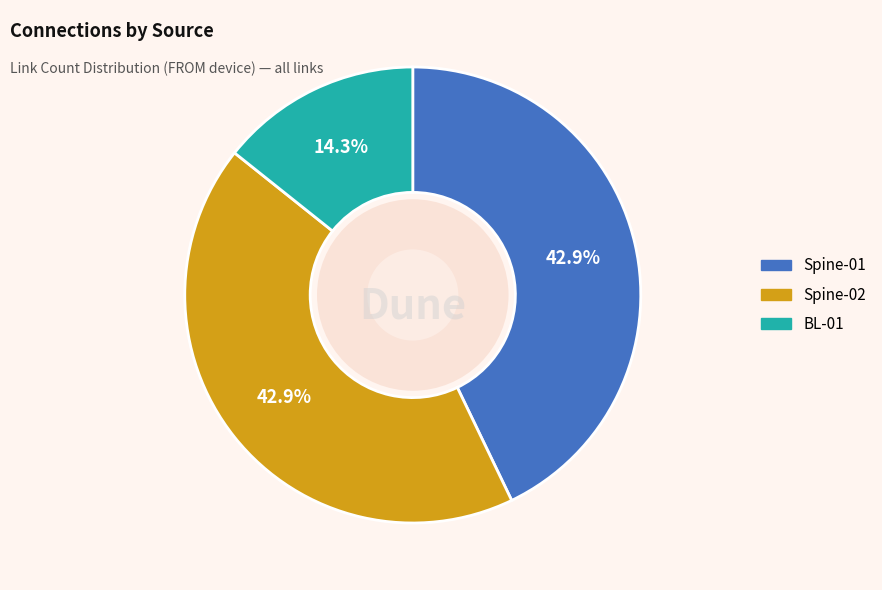

Is Spine-02 the majority of the pie?

No